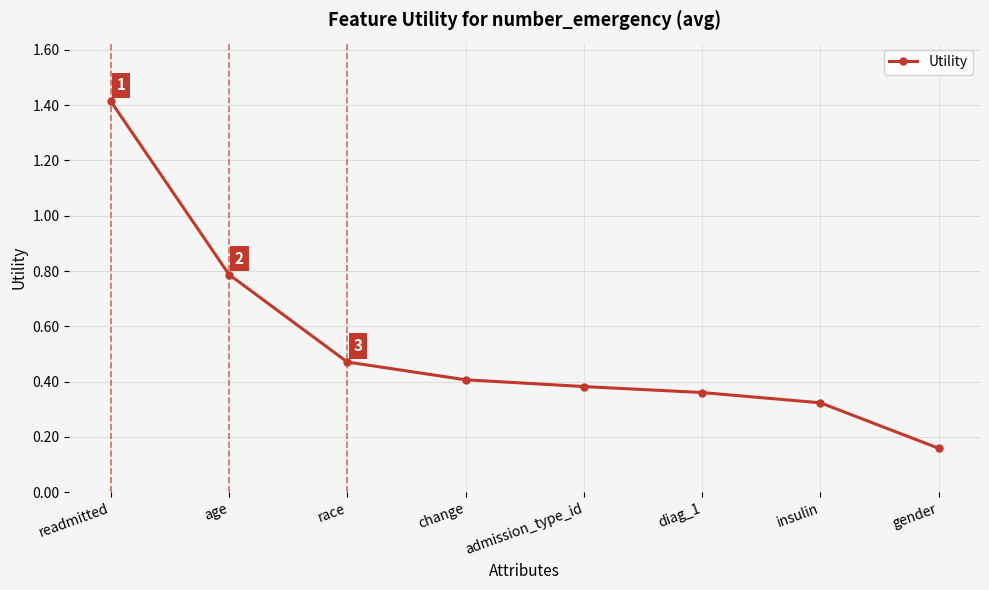

Rank the categories by value from highest to lowest.

readmitted, age, race, change, admission_type_id, diag_1, insulin, gender